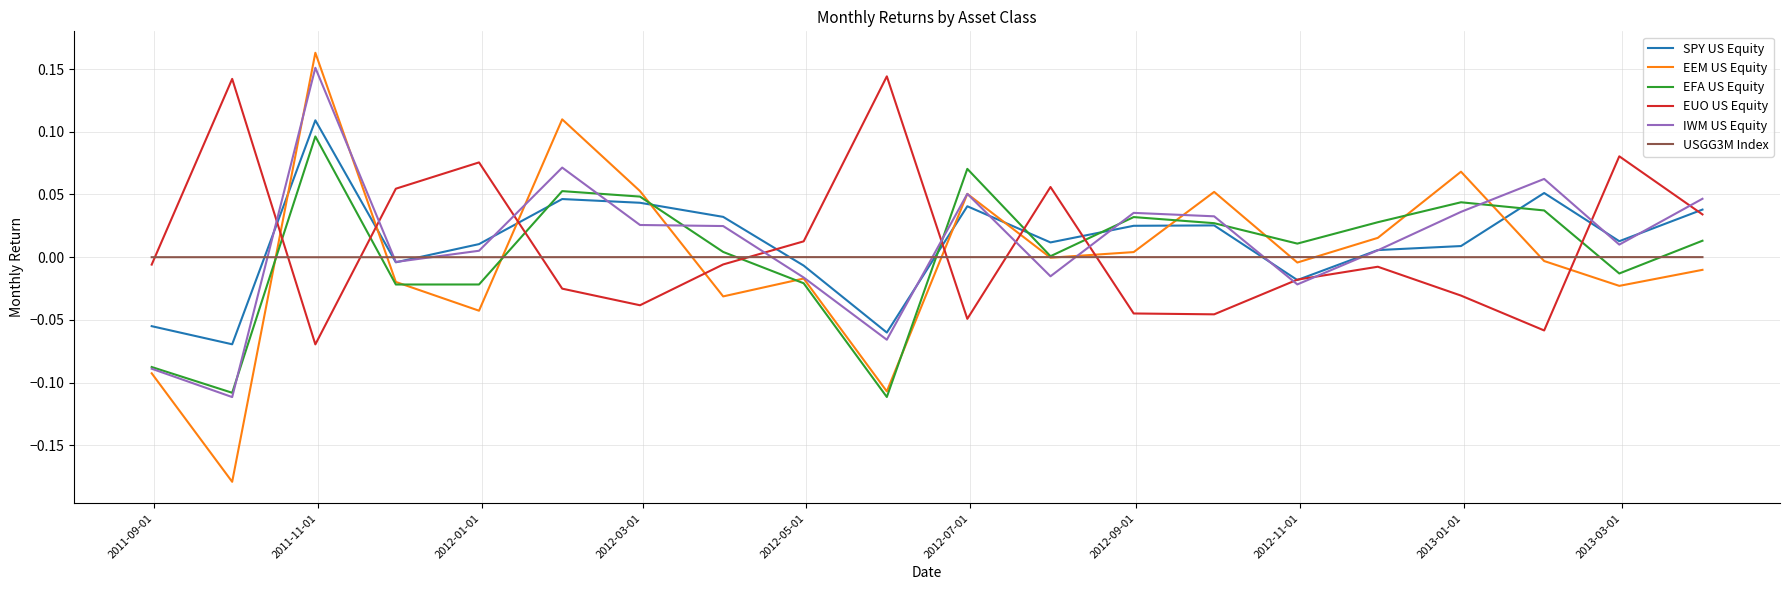

Which series has the largest range (max minus min)?

EEM US Equity